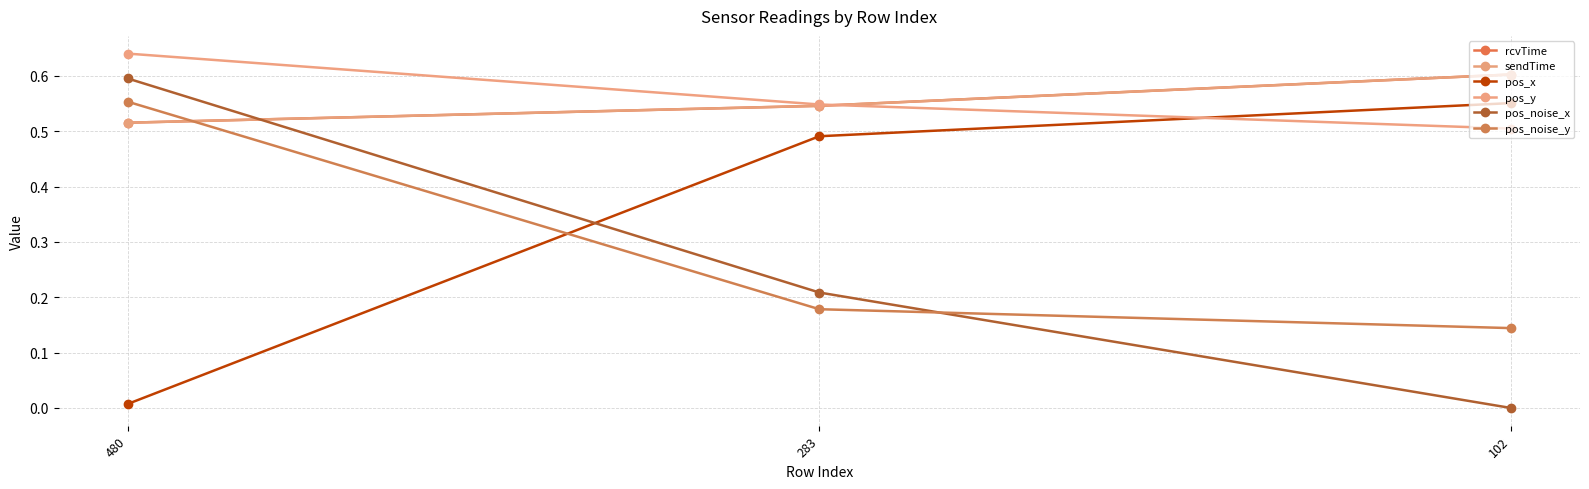

What is the value of the rcvTime point at the 3rd from the left?

0.6